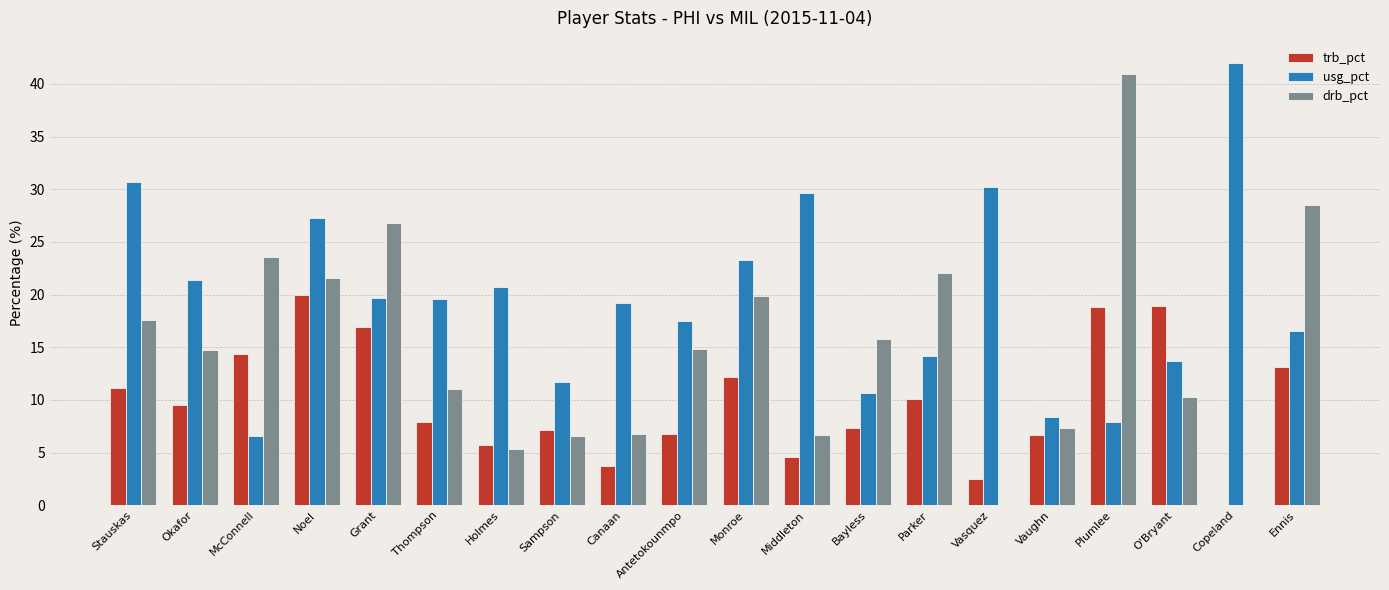

What is the highest value of the trb_pct series?

20.0